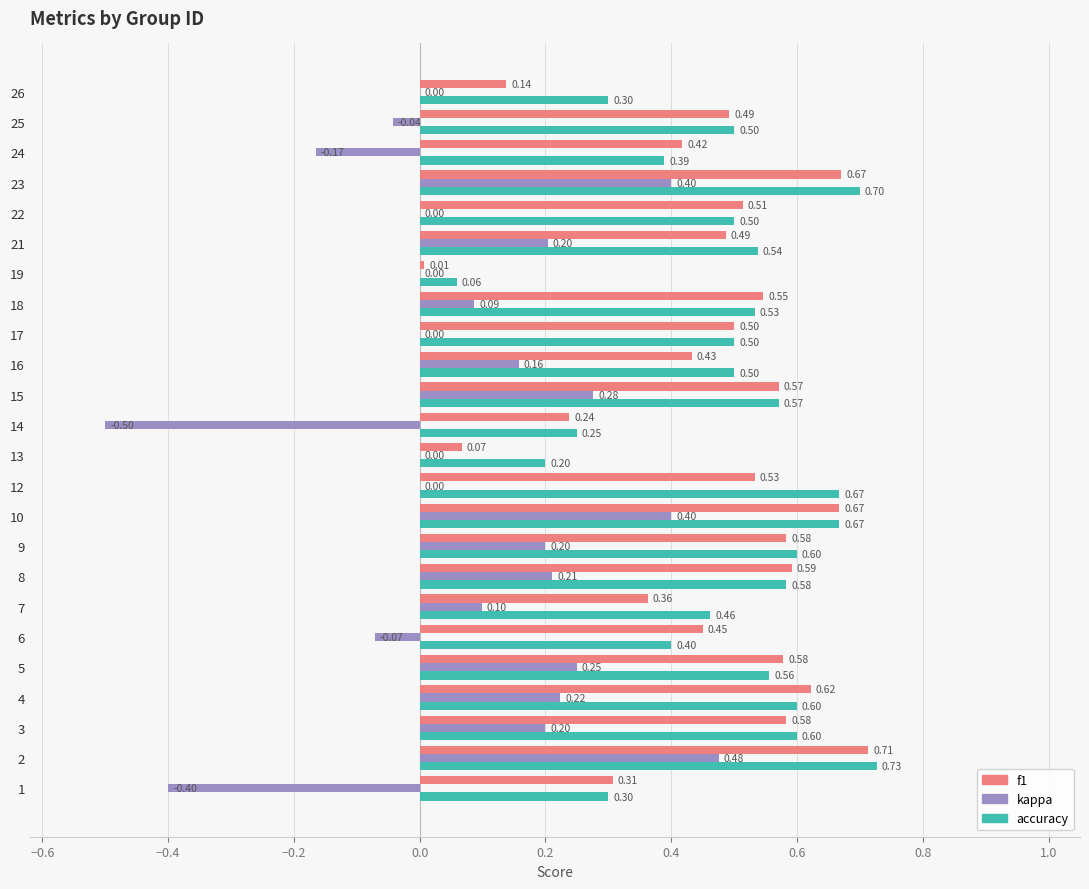

Is the value of accuracy at 18 greater than the value of kappa at 10?

Yes